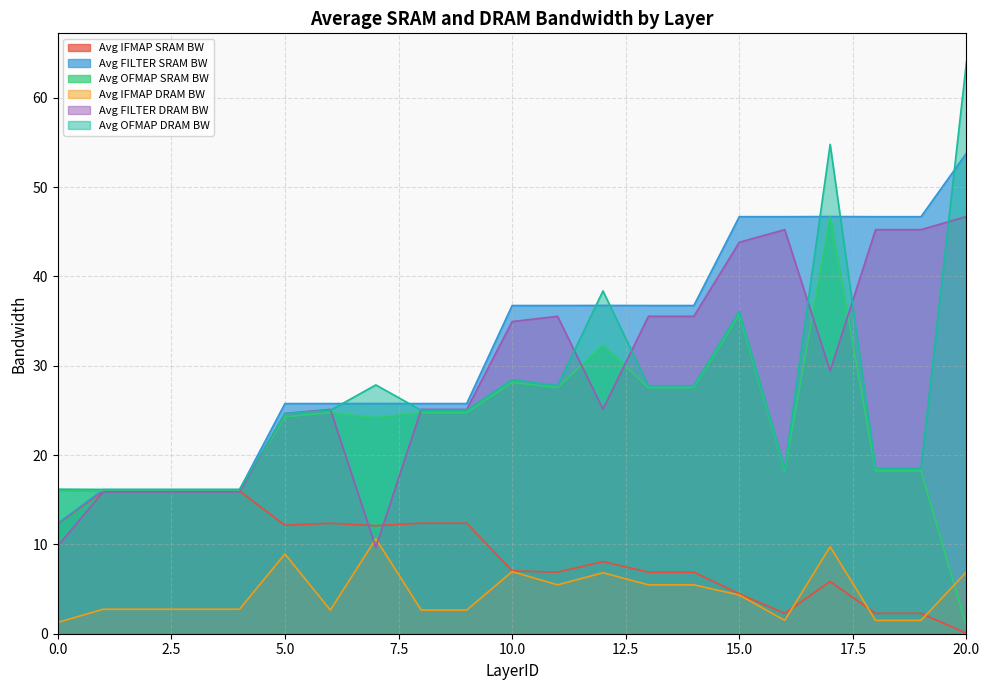

At which category does Avg IFMAP SRAM BW reach its first local peak?

6